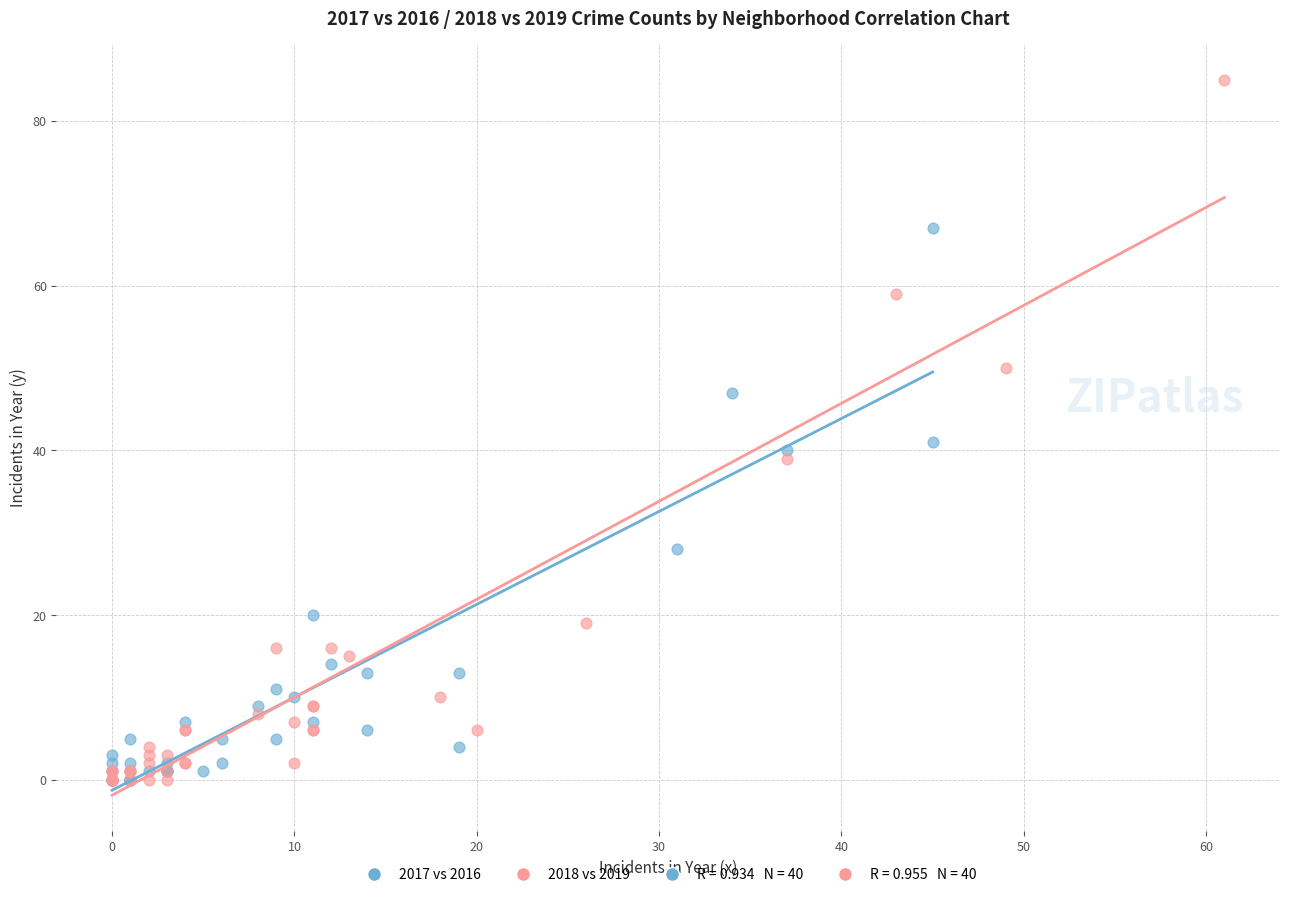

Which series has the largest Y range (max minus min)?

2018 vs 2019